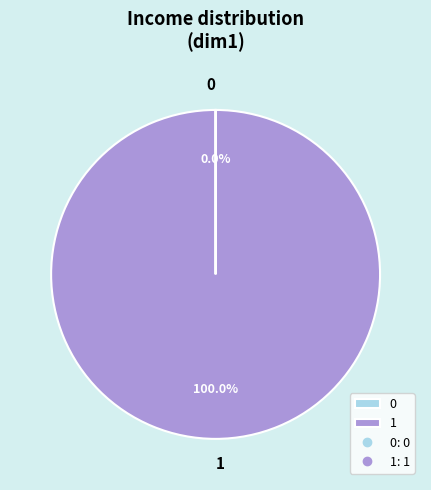

Which slice represents more than half of the pie?

1